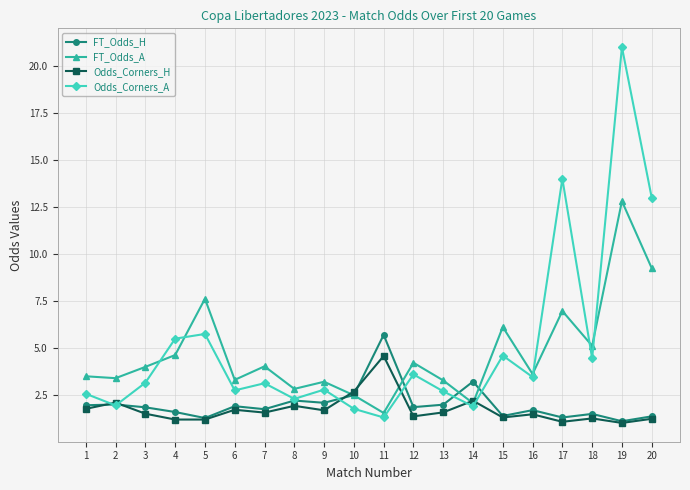

How many distinct data groups are displayed?

4